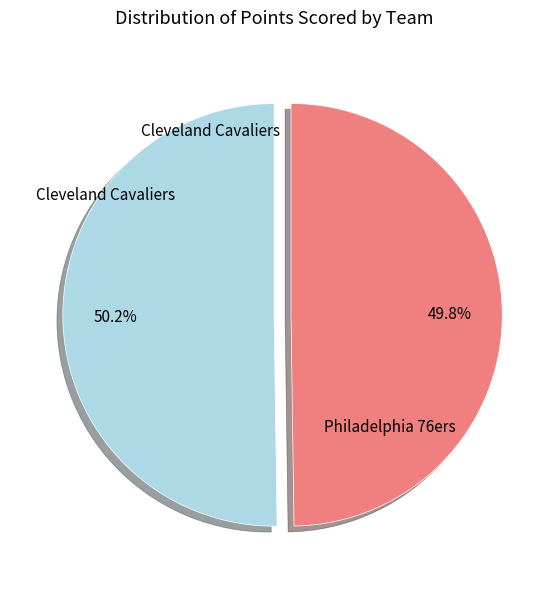

Is there a majority slice in this chart?

Yes